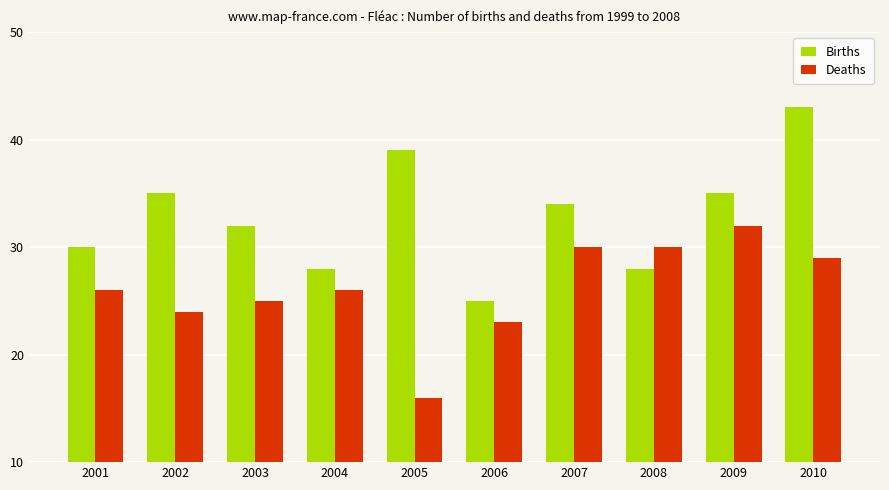

Which series has the widest spread of values?

Births